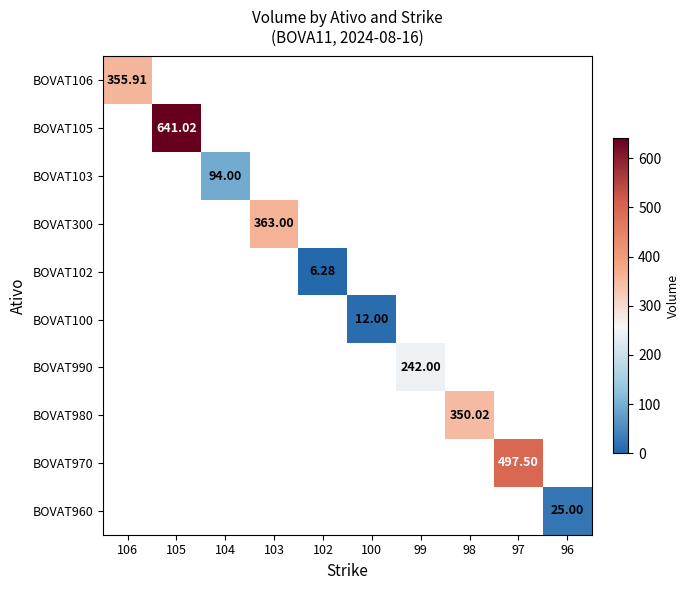

Count the number of categories in the chart.

10